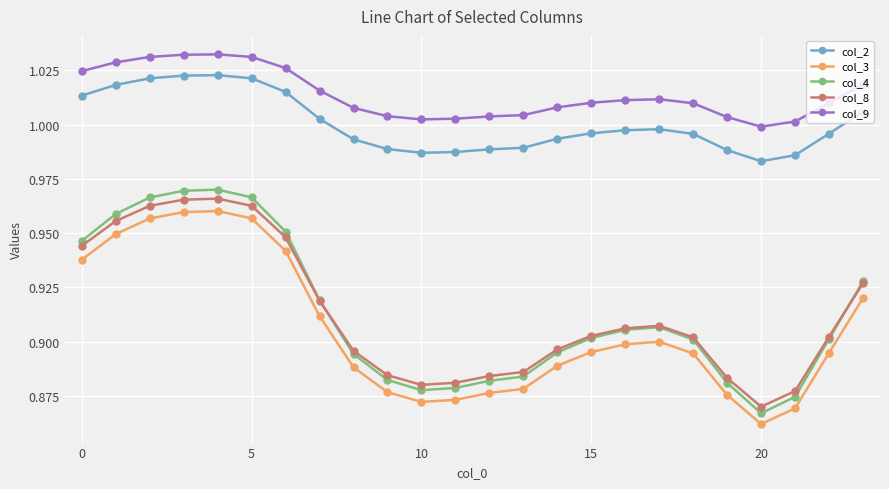

What is the difference between the maximum and second lowest values in the col_4 series?

0.1